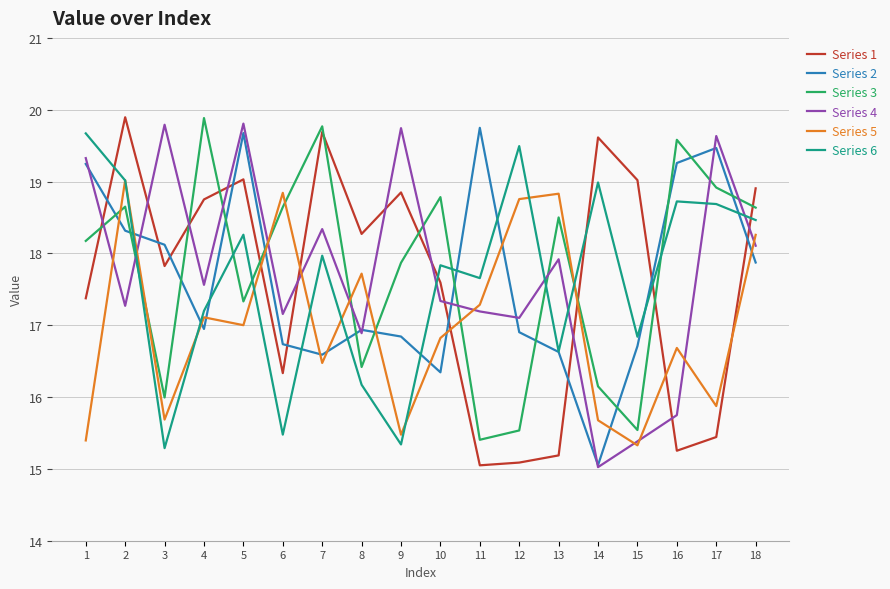

Where is Series 3 nearest to the value 17?

5